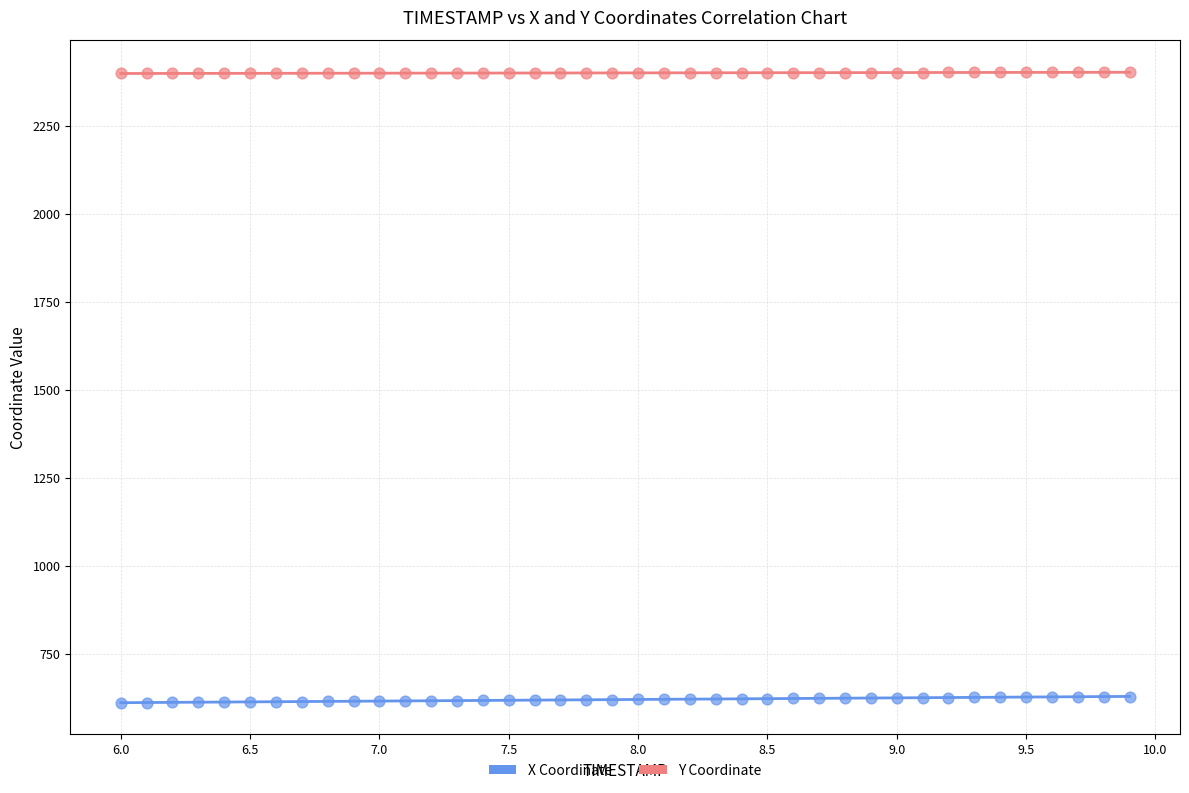

What are all the series names shown in the legend?

X Coordinate, Y Coordinate